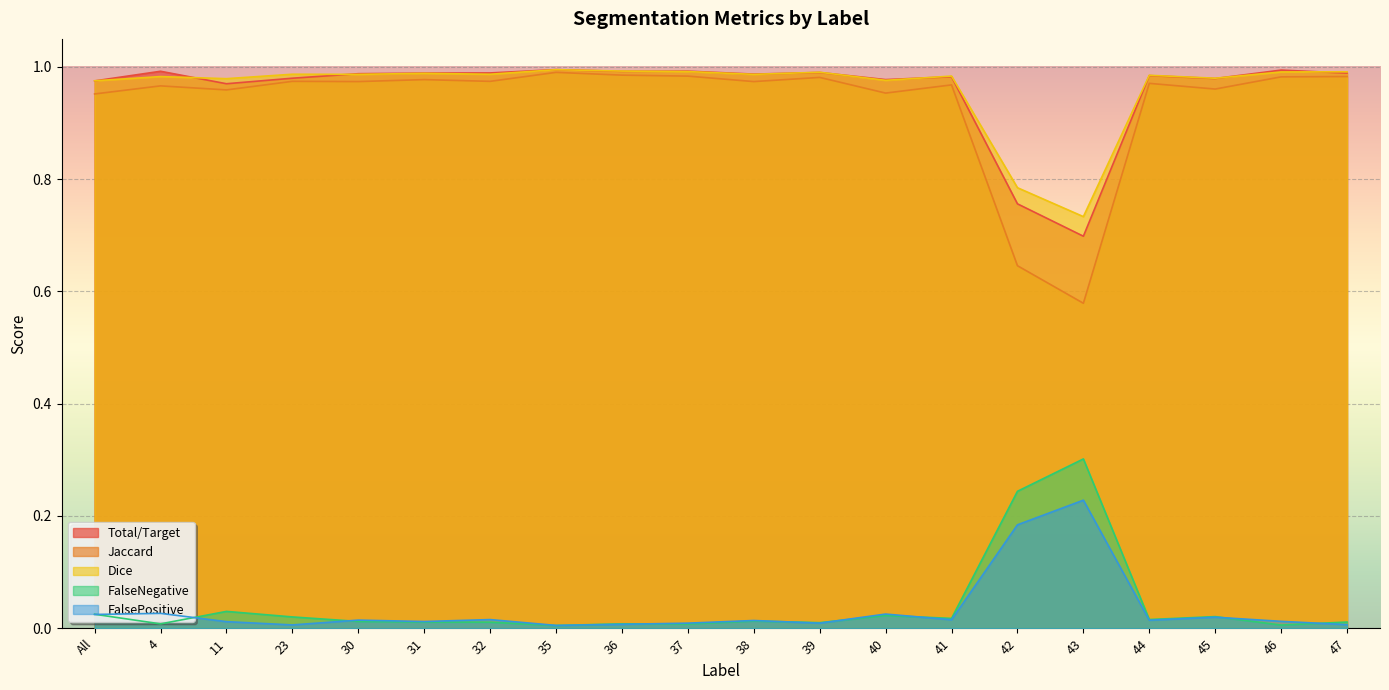

What is the spread (max minus min) of values at 39?

1.0